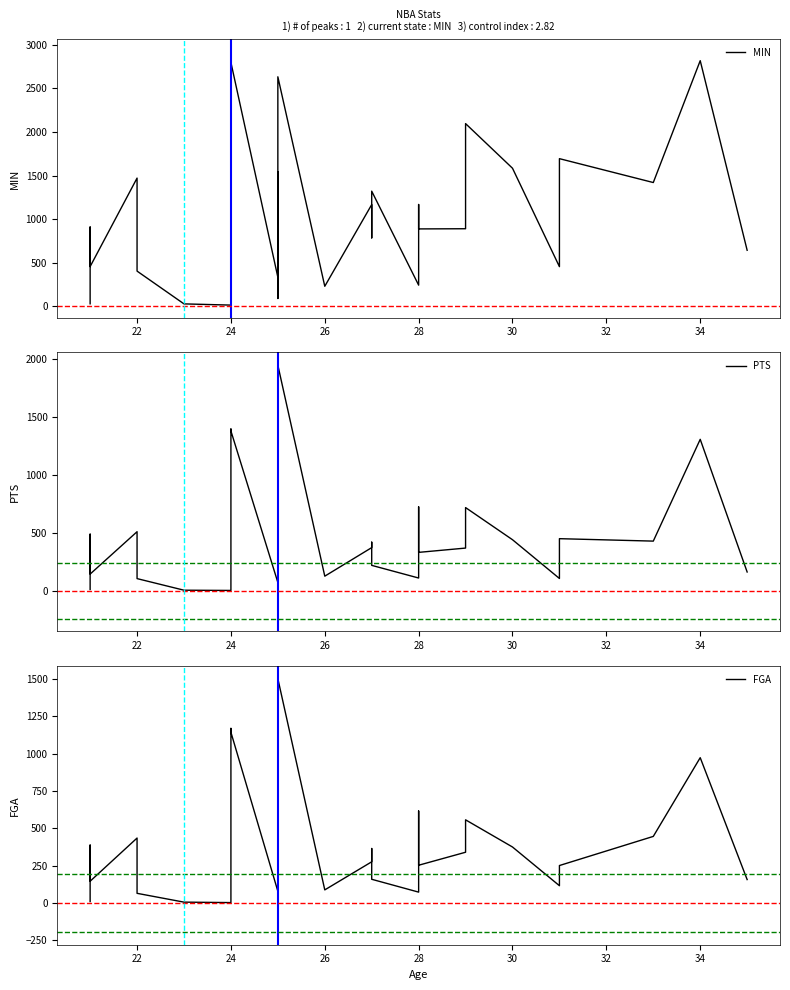

What is the difference between the second highest and minimum values in the PTS series?

1391